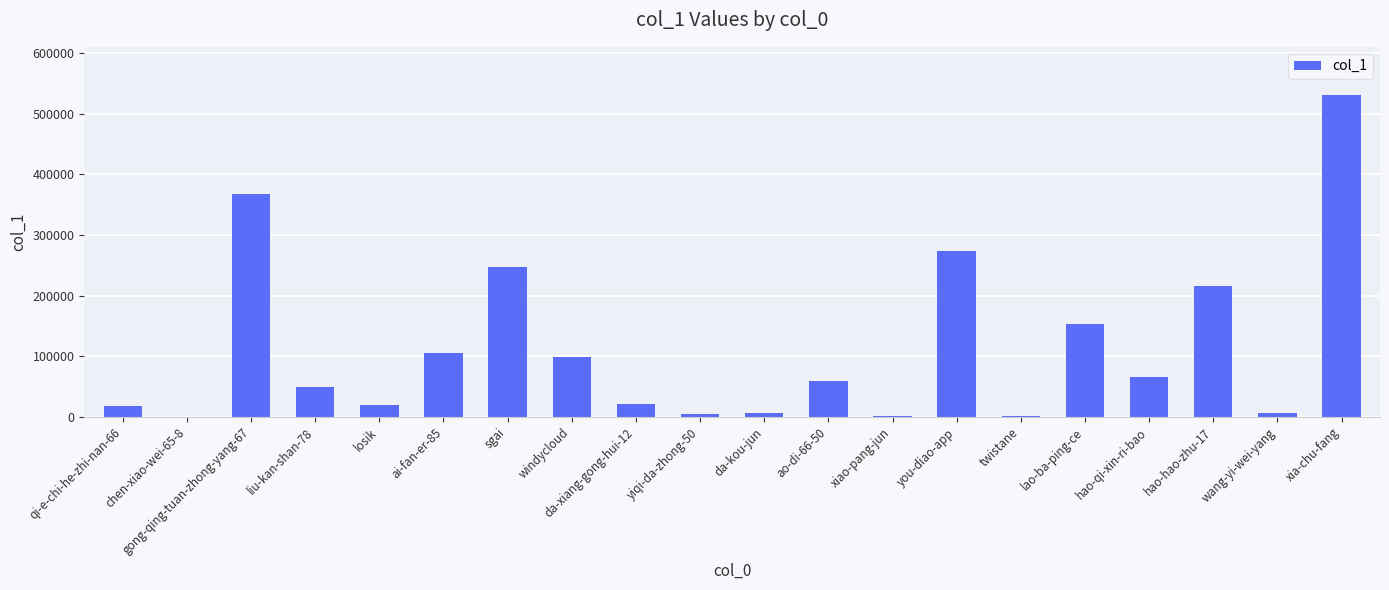

At which label is the value closest to 265577?

you-diao-app